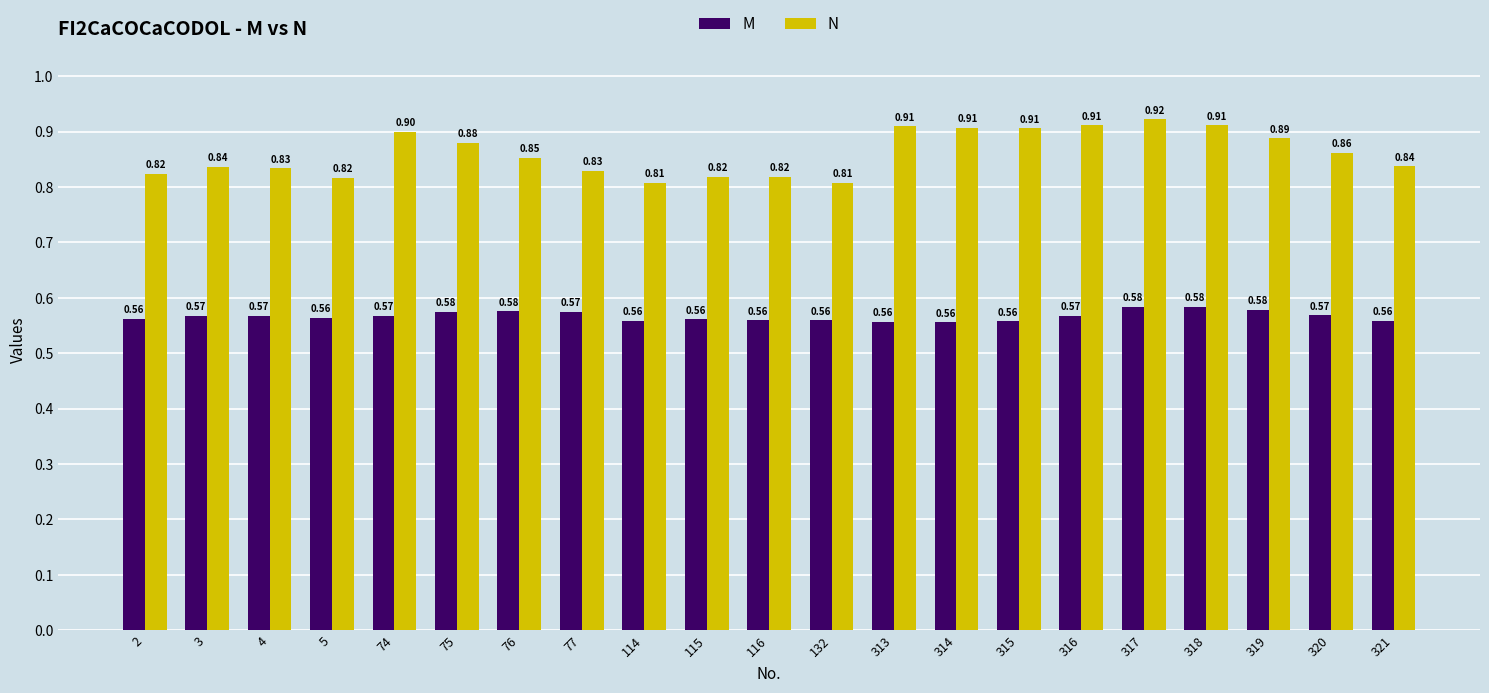

What is the sum of all N values?

18.1